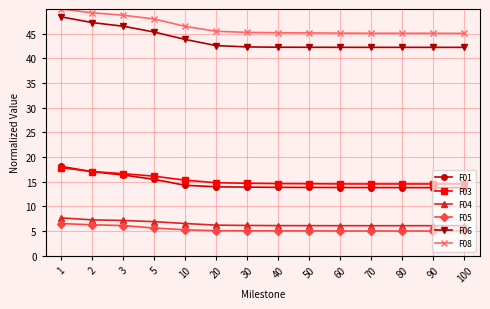

Which series has the largest range (max minus min)?

F06